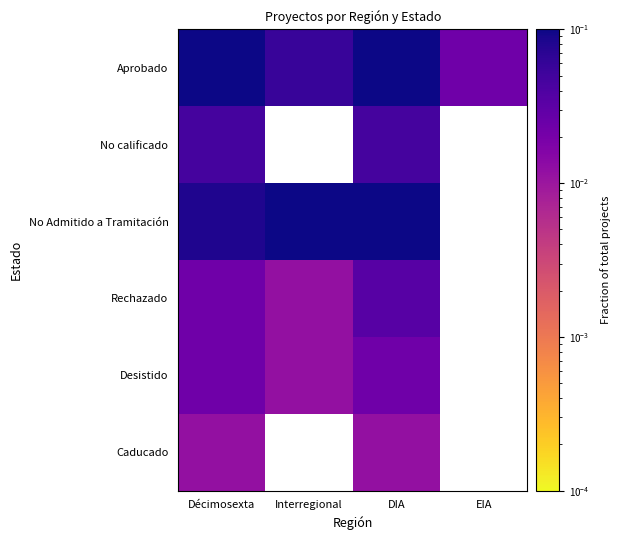

Which series has the largest range (max minus min)?

Aprobado